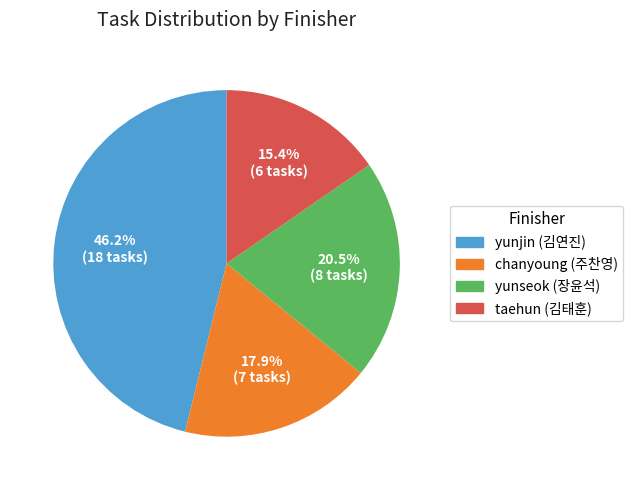

Is yunseok (장윤석) the majority of the pie?

No